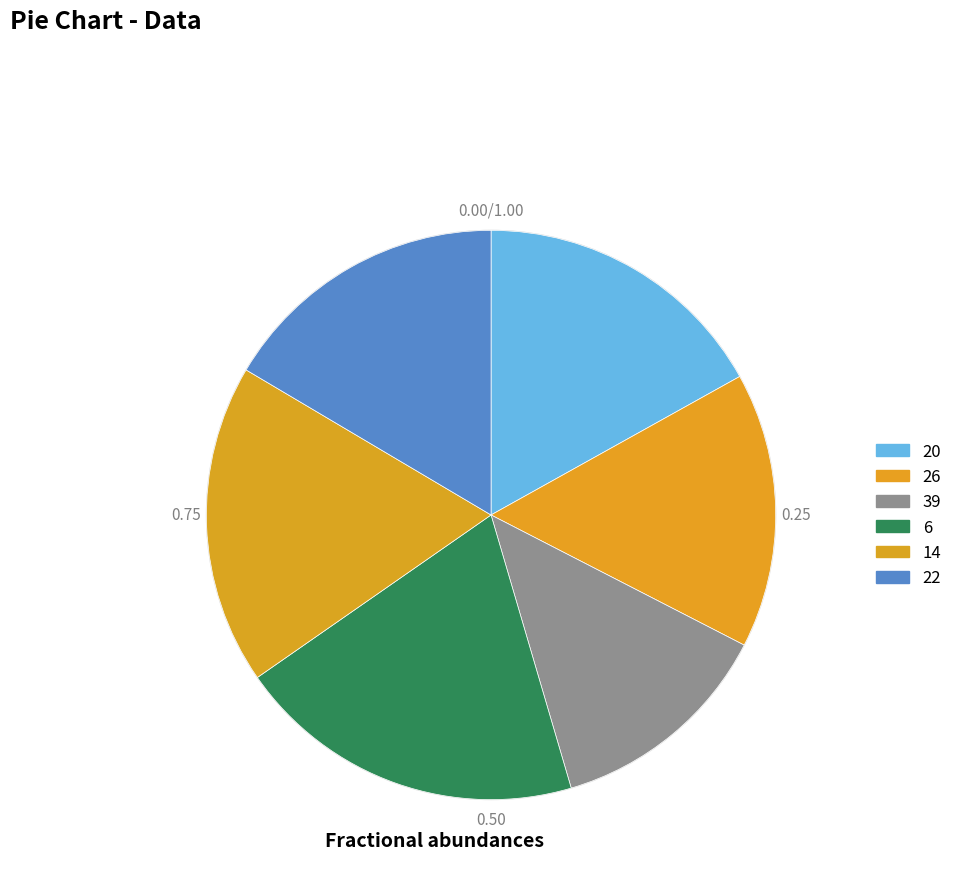

How many segments does this pie chart have?

6